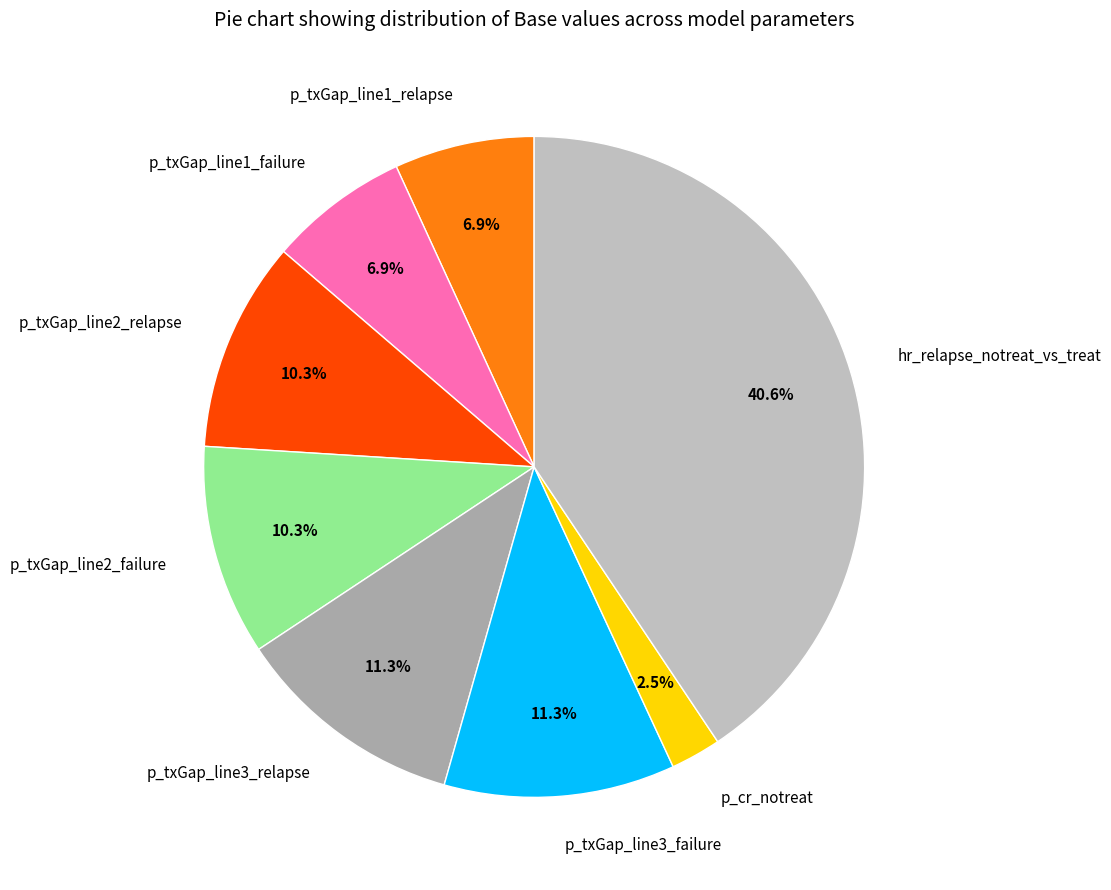

Between p_txGap_line1_relapse and p_txGap_line2_failure, which is larger?

p_txGap_line2_failure